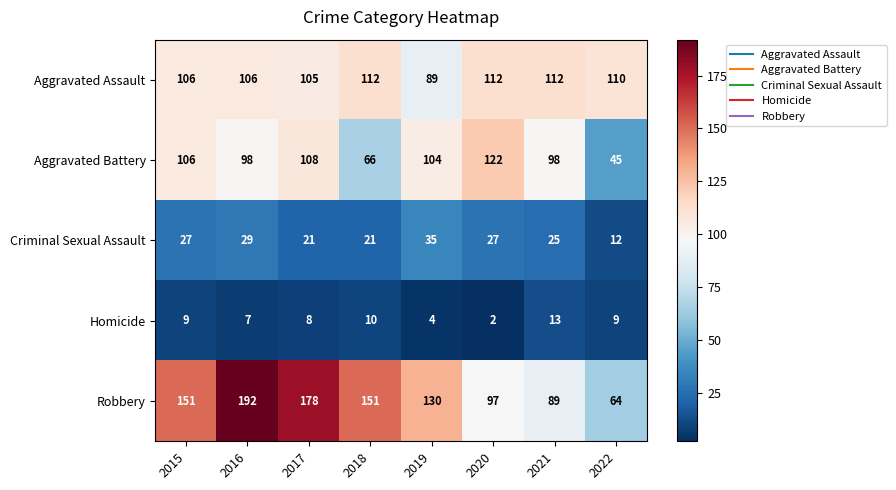

At how many categories does at least one series exceed 117?

6